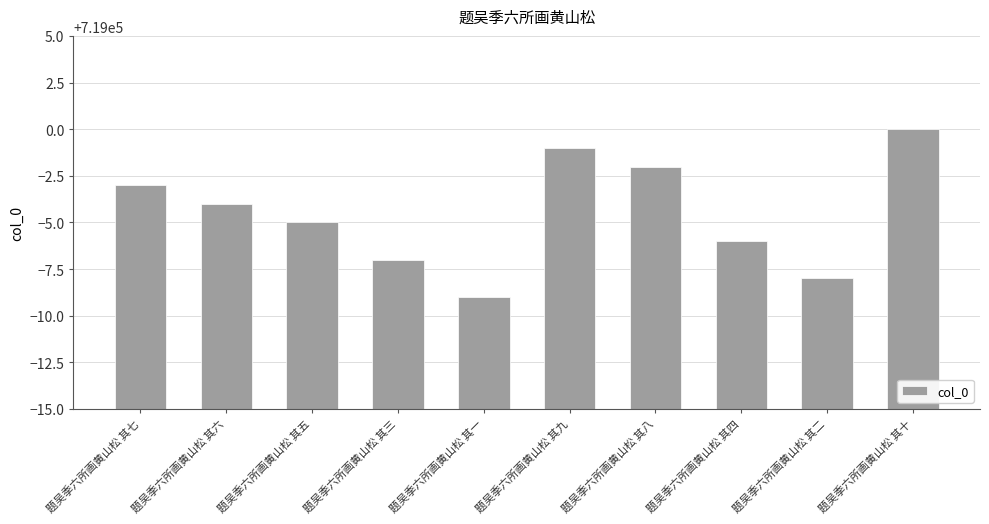

What is the value of the 2nd bar from the left?

718996